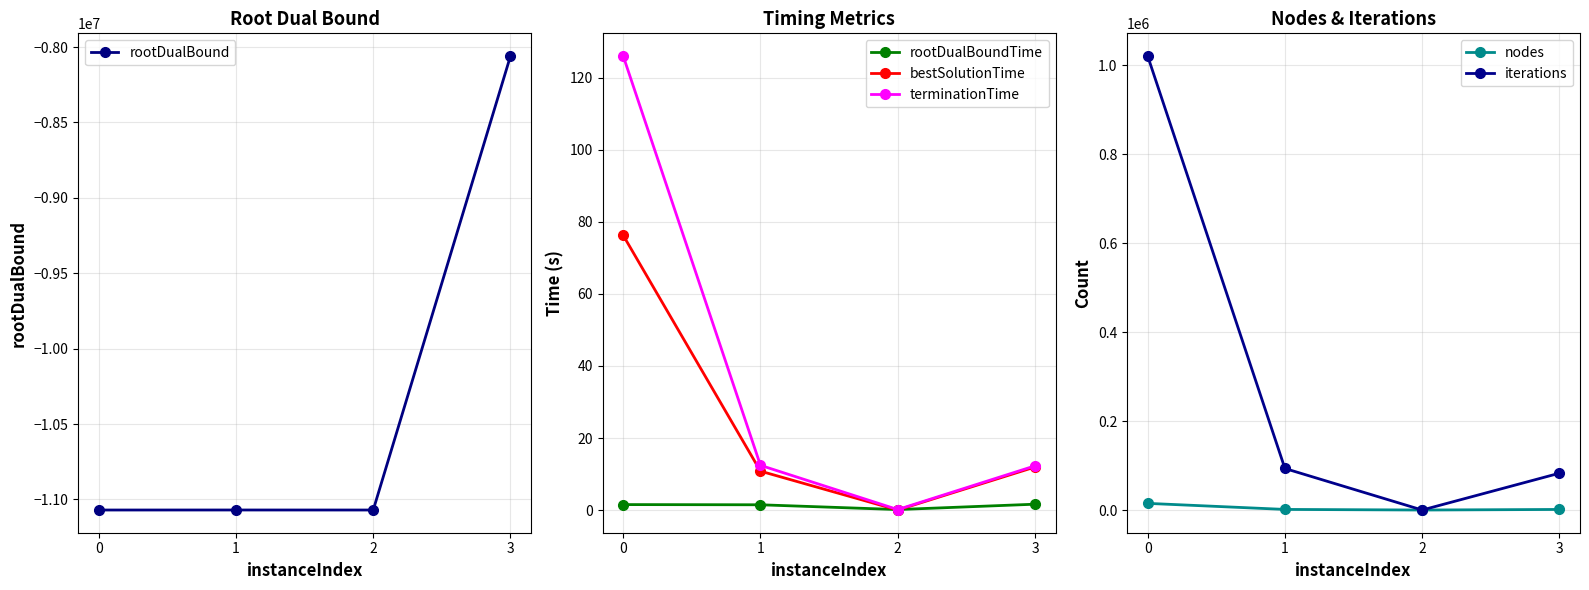

How many intersections are there between rootDualBoundTime and bestSolutionTime?

2